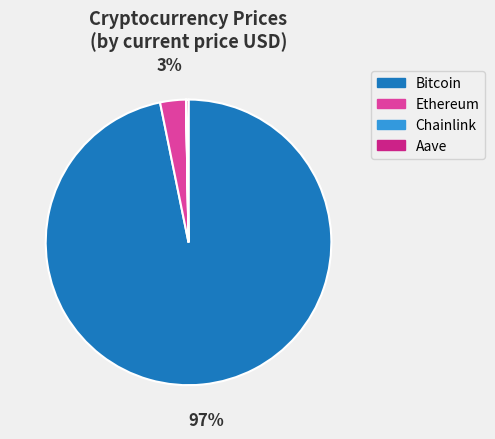

Is there any slice that represents more than half of the pie?

Yes